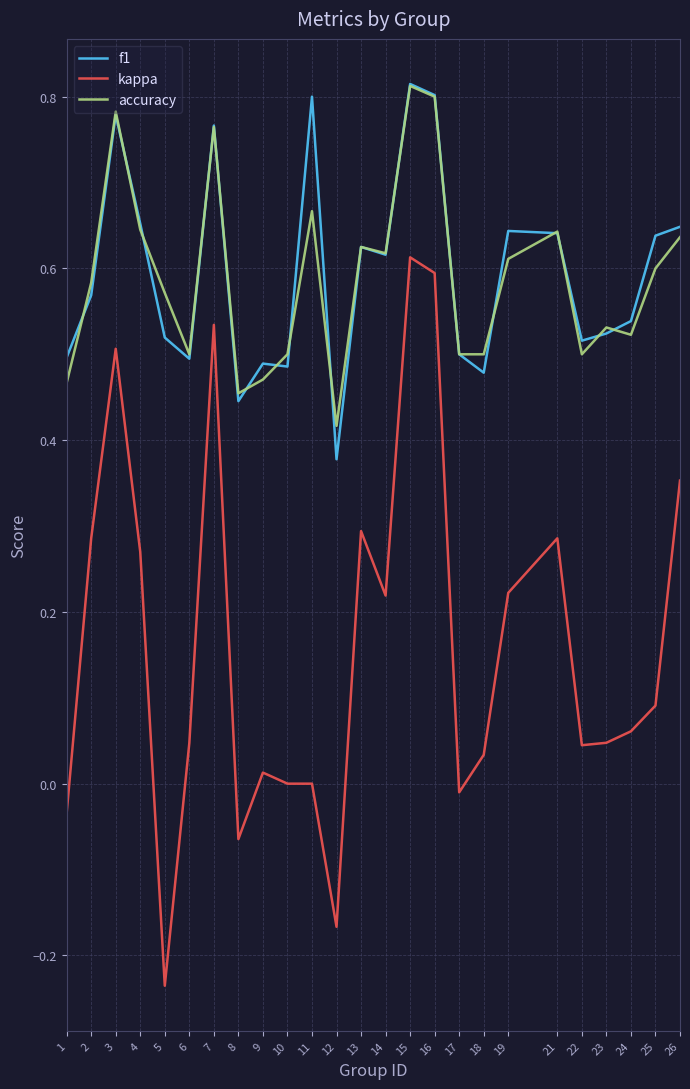

What is the total value across all series at 18?

1.0